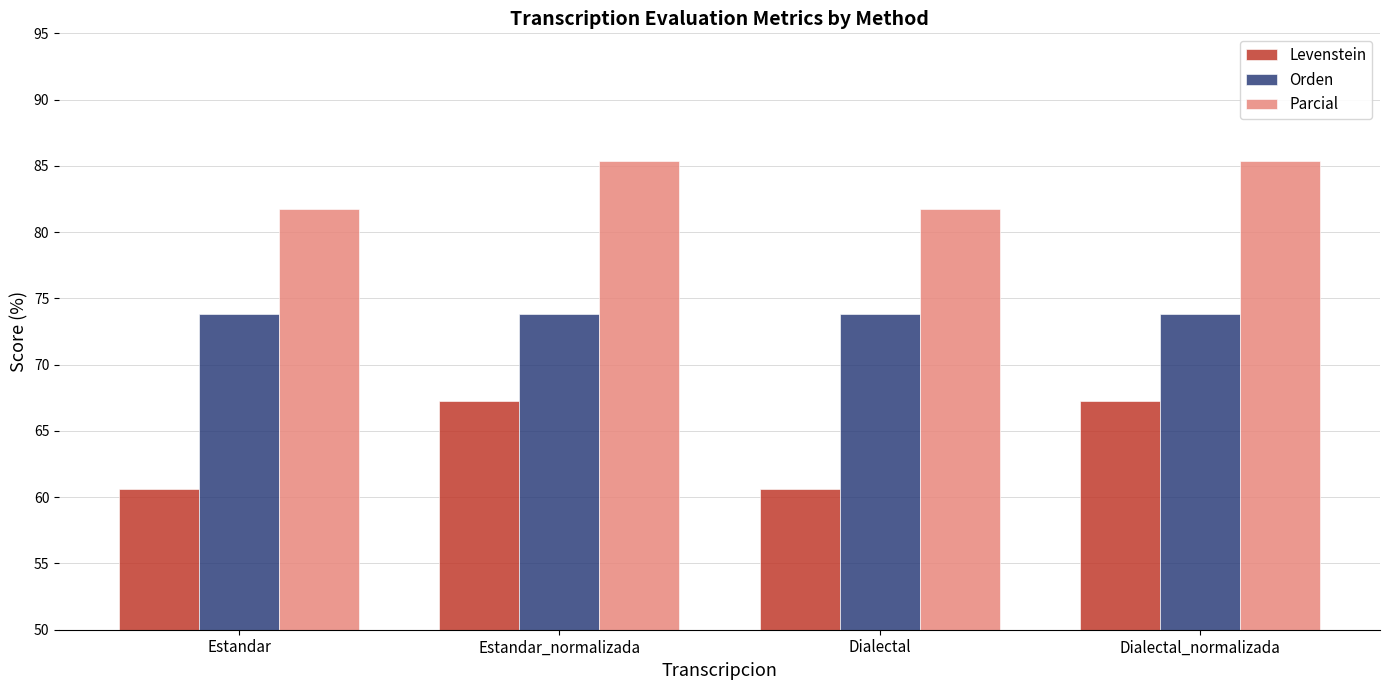

What is the minimum value shown in the chart?

60.6